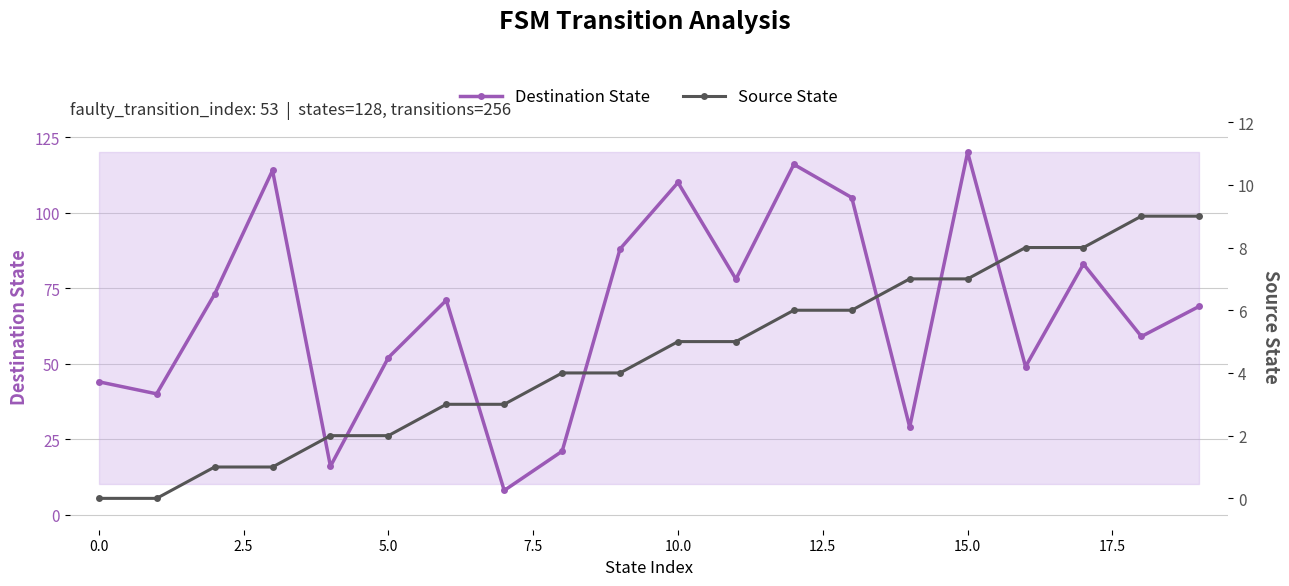

In Destination State, how many points are lower than both neighbors (excluding endpoints)?

7